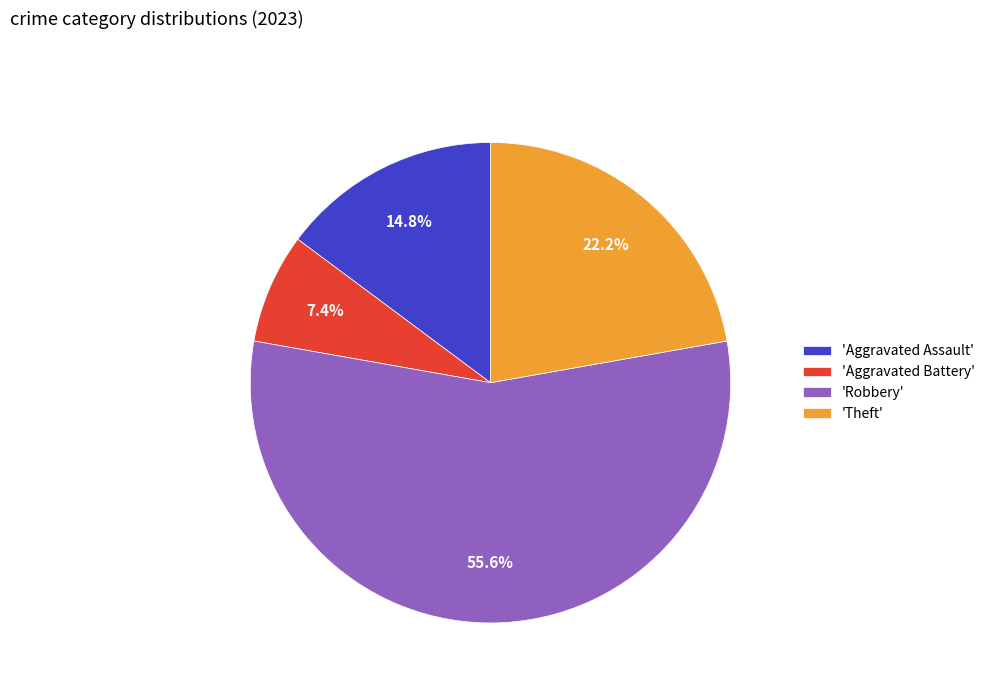

Rank the categories by value from highest to lowest.

'Robbery', 'Theft', 'Aggravated Assault', 'Aggravated Battery'